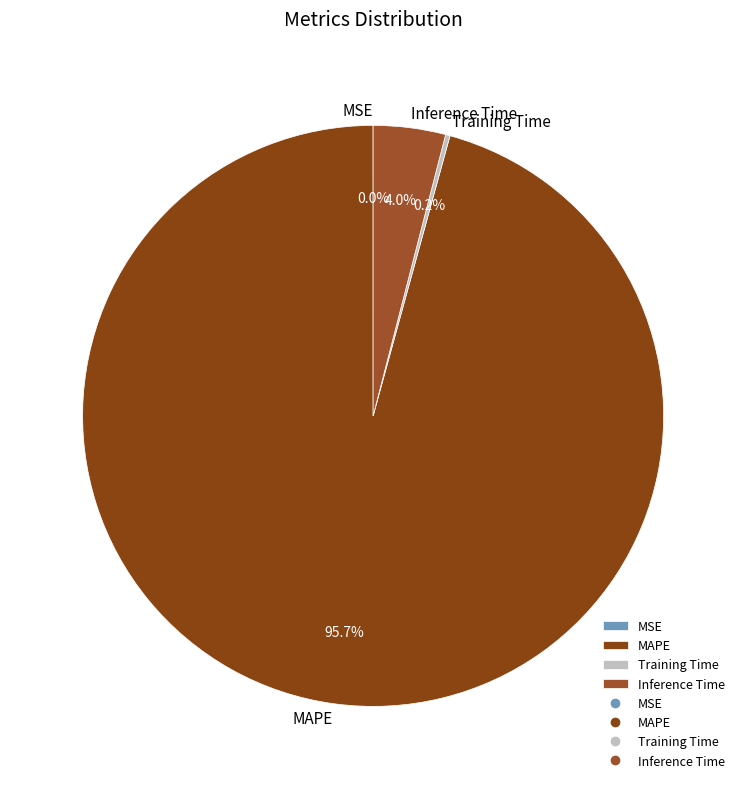

Which category accounts for the majority?

MAPE